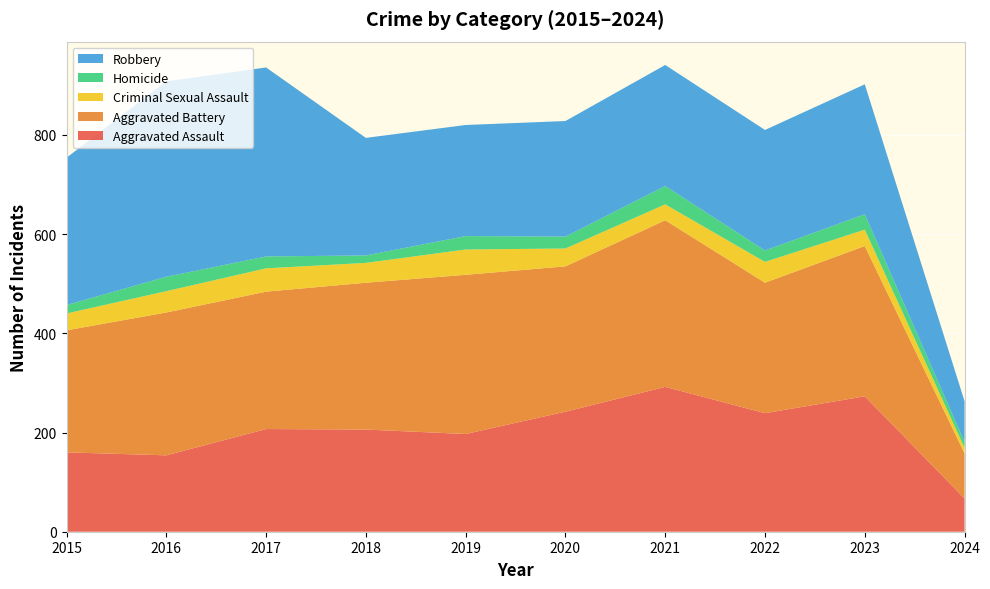

Reading left to right, transcribe all the data shown in this chart.

Aggravated Assault: 160	154	207	206	197	242	292	239	273	67
Aggravated Battery: 246	288	277	296	321	293	336	263	303	91
Criminal Sexual Assault: 34	43	47	40	51	36	32	42	33	11
Homicide: 17	29	24	15	27	24	37	23	31	12
Robbery: 297	394	381	237	224	233	244	243	262	82